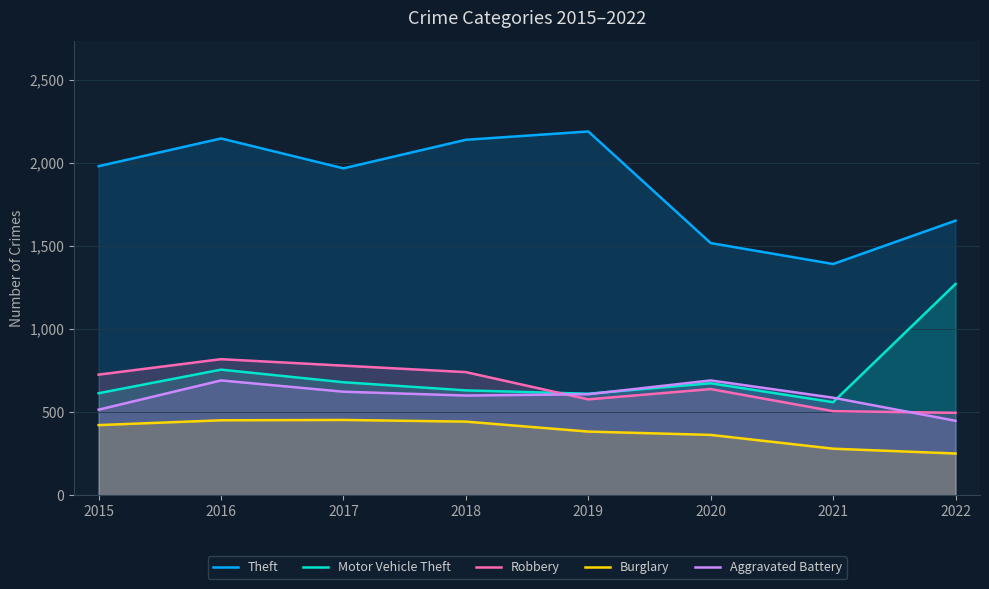

After their last crossing, which series has the higher values: Robbery or Motor Vehicle Theft?

Motor Vehicle Theft